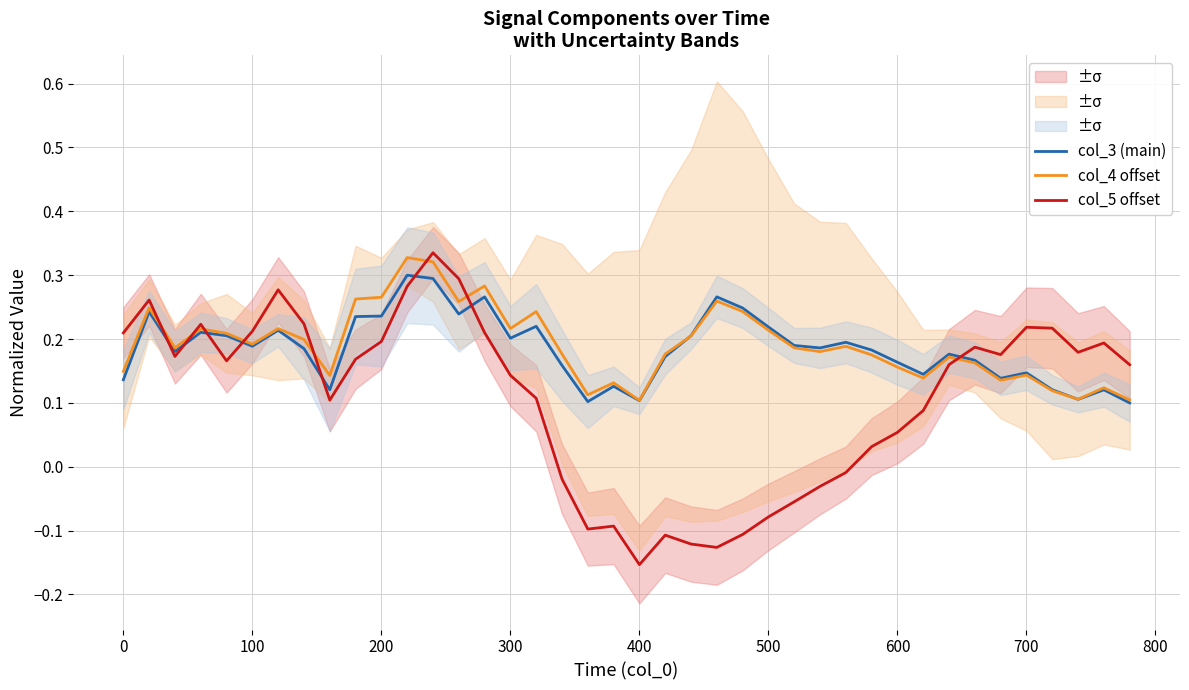

How many intersections are there between col_3 (main) and col_5 offset?

8